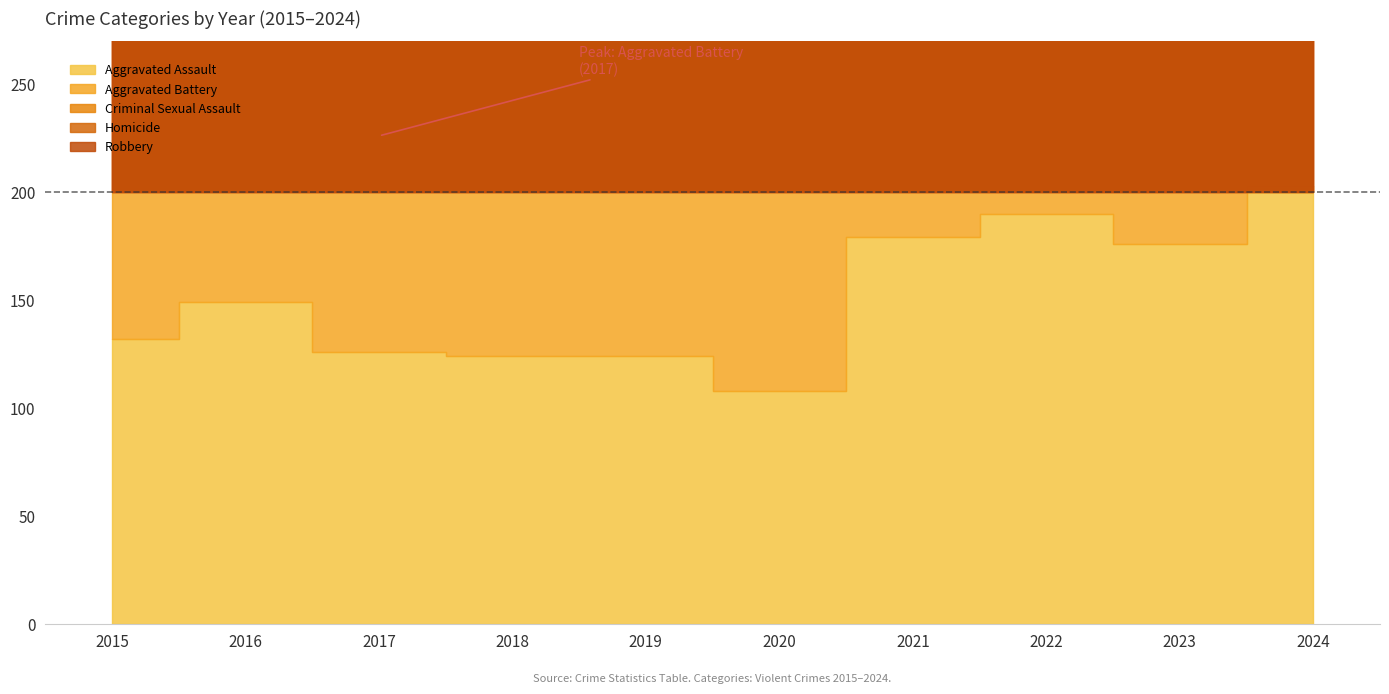

At which category does Robbery reach its first local peak?

2016